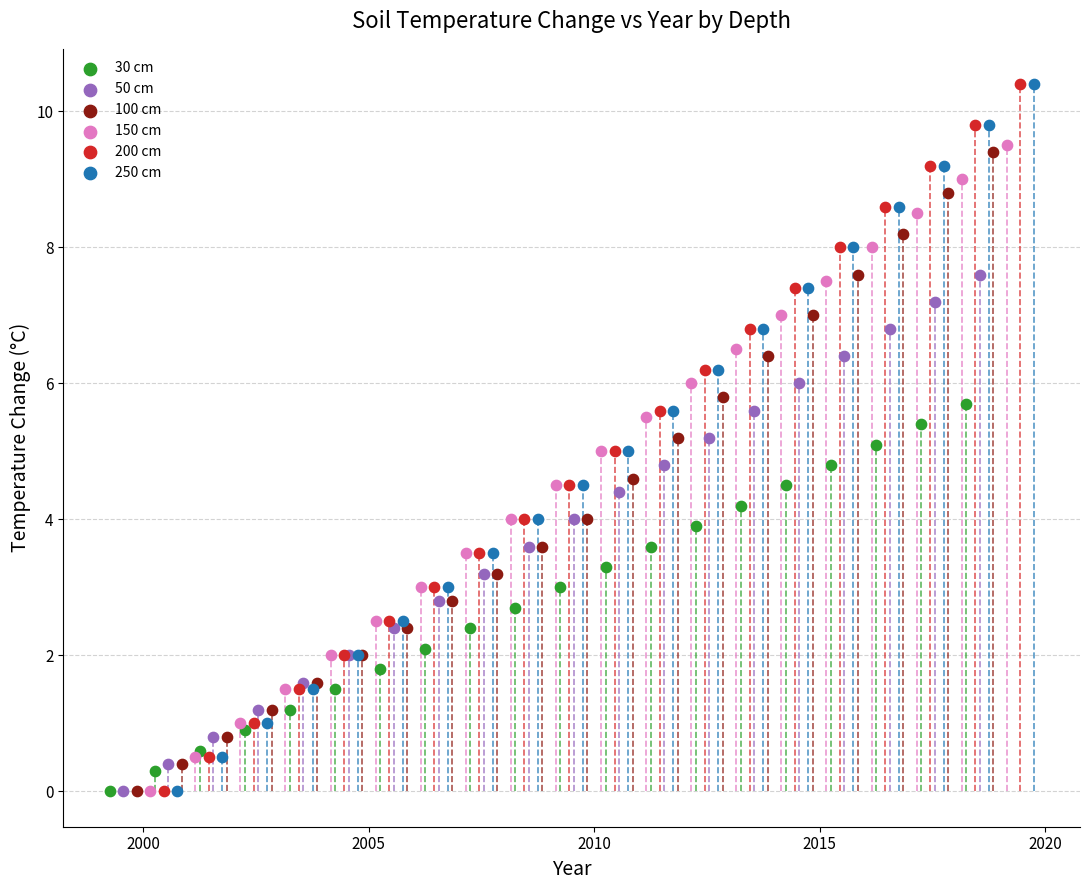

What are all the series names shown in the legend?

30 cm, 50 cm, 100 cm, 150 cm, 200 cm, 250 cm